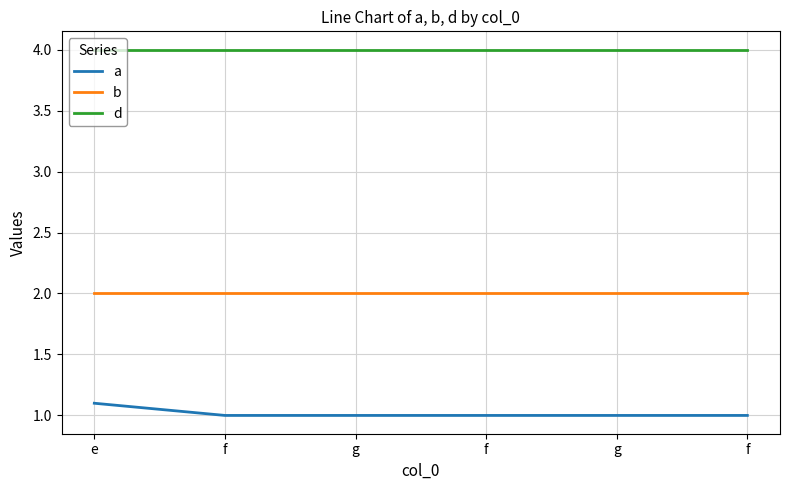

Reading right to left, transcribe all the data shown in this chart.

a: 1.0	1.0	1.0	1.0	1.0	1.1
b: 2.0	2.0	2.0	2.0	2.0	2.0
d: 4.0	4.0	4.0	4.0	4.0	4.0